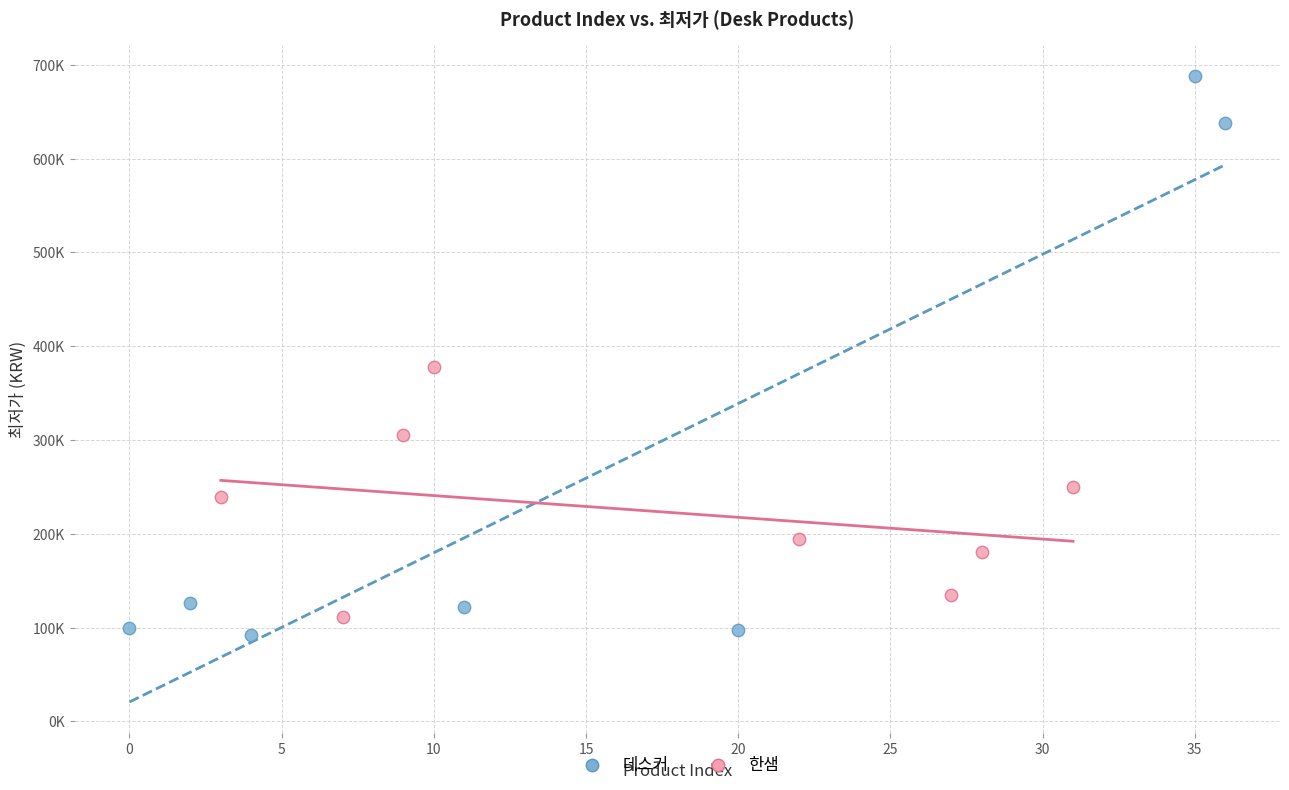

Which series contains the lowest Y value?

데스커